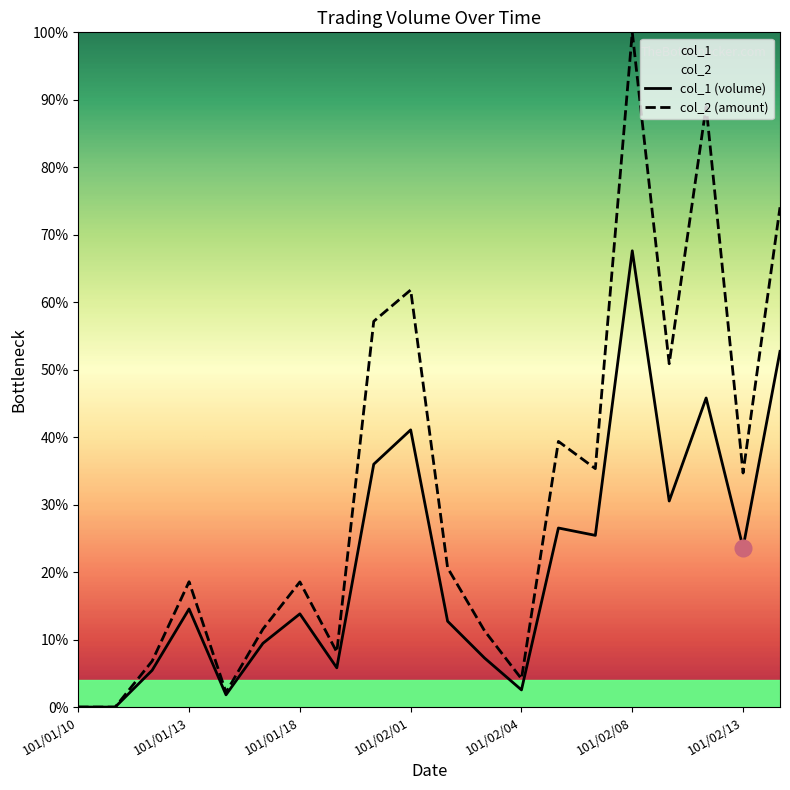

Is the value of col_2 at 101/01/11 greater than the value of col_1 at 101/01/31?

No